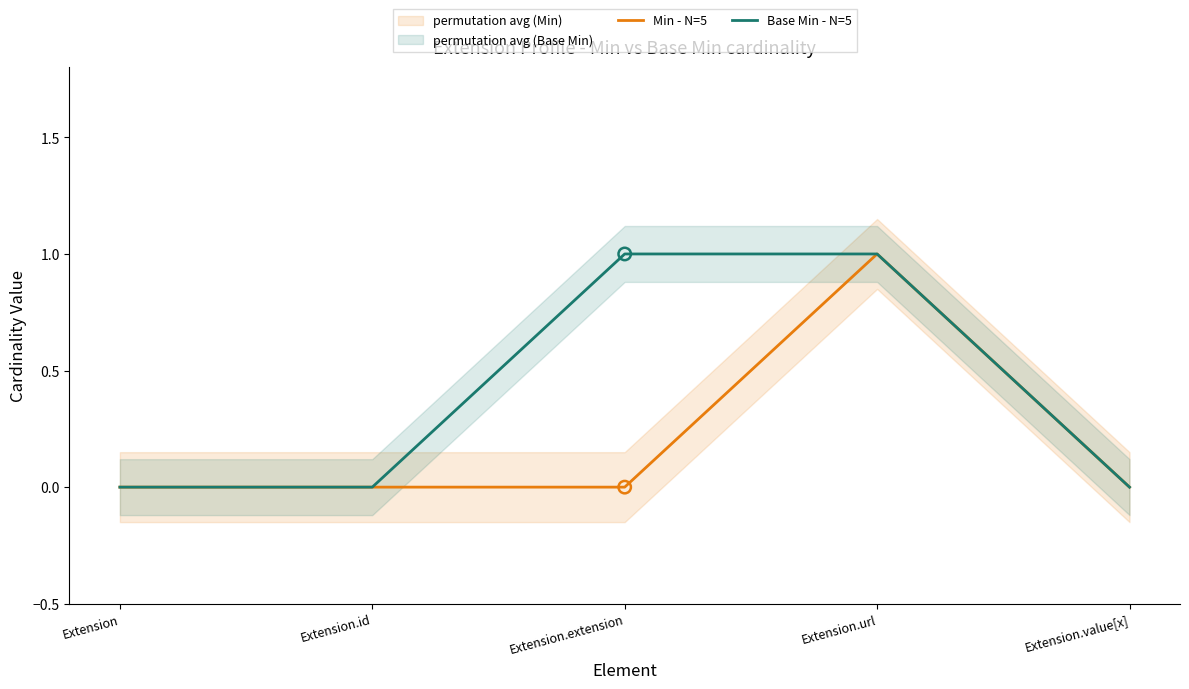

At how many categories does at least one series exceed 0?

2